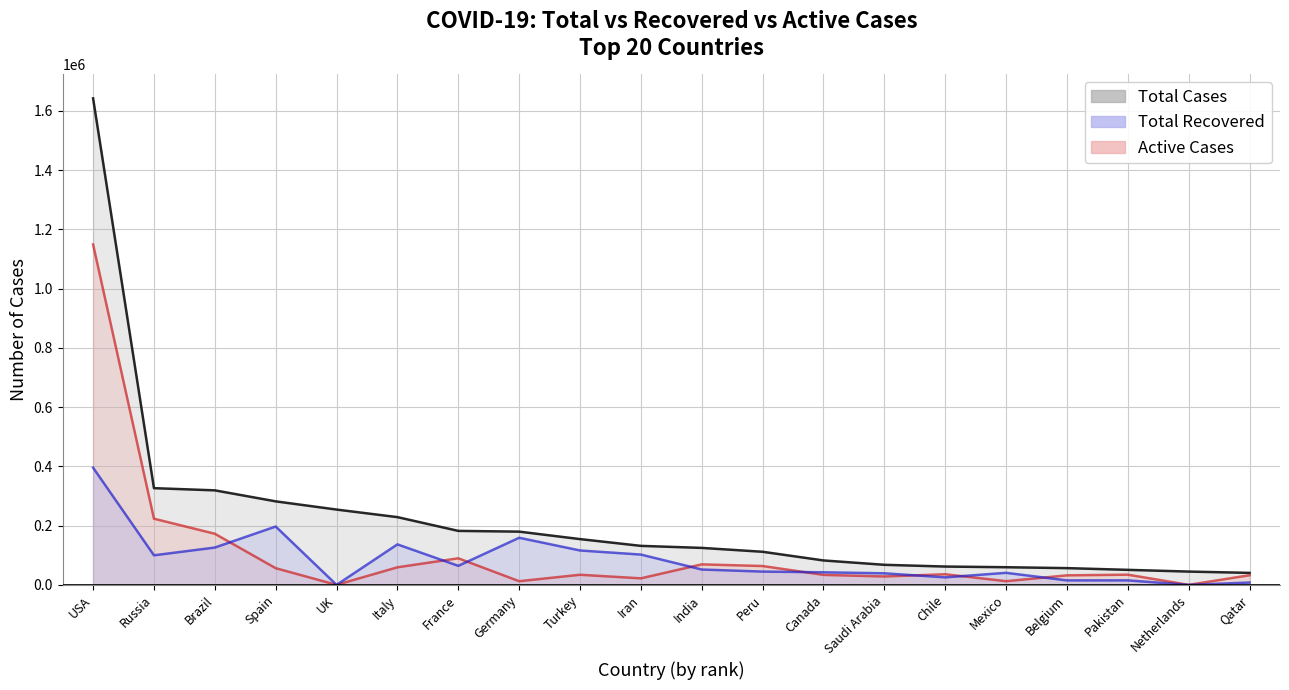

True or false: Active Cases has more than 0 points higher than both neighbors.

True